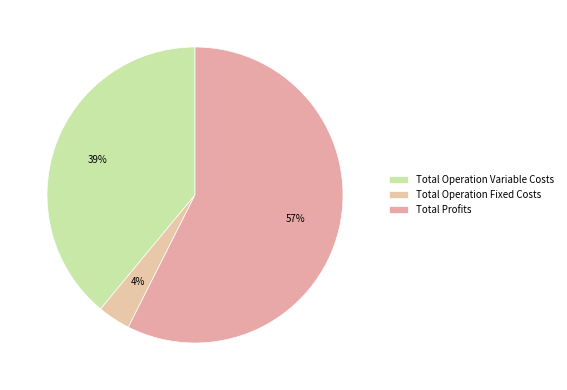

How much of the chart is everything except Total Profits?

42.6%